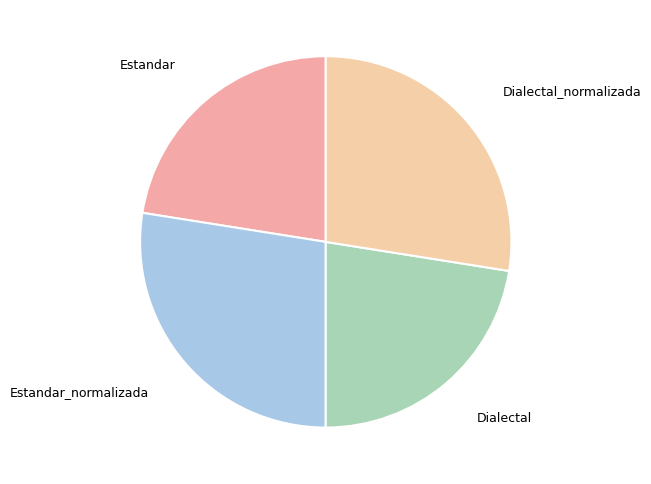

How many segments does this pie chart have?

4